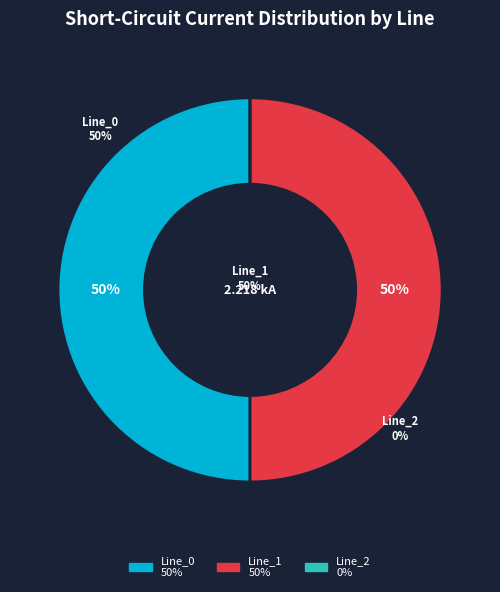

How many slices are in this pie chart?

3